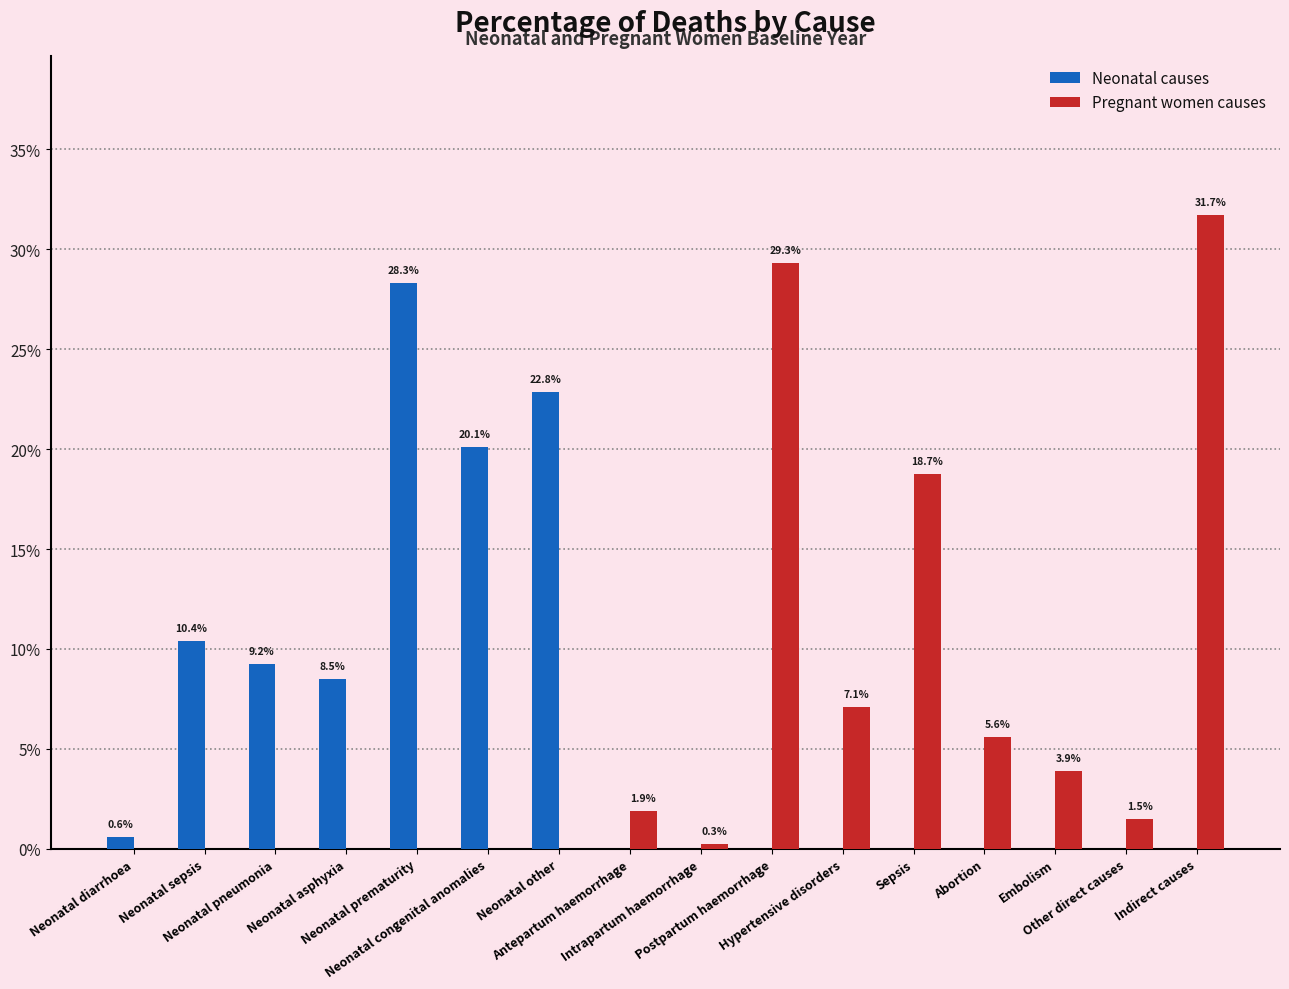

At which category is the sum across all series the highest?

Indirect causes